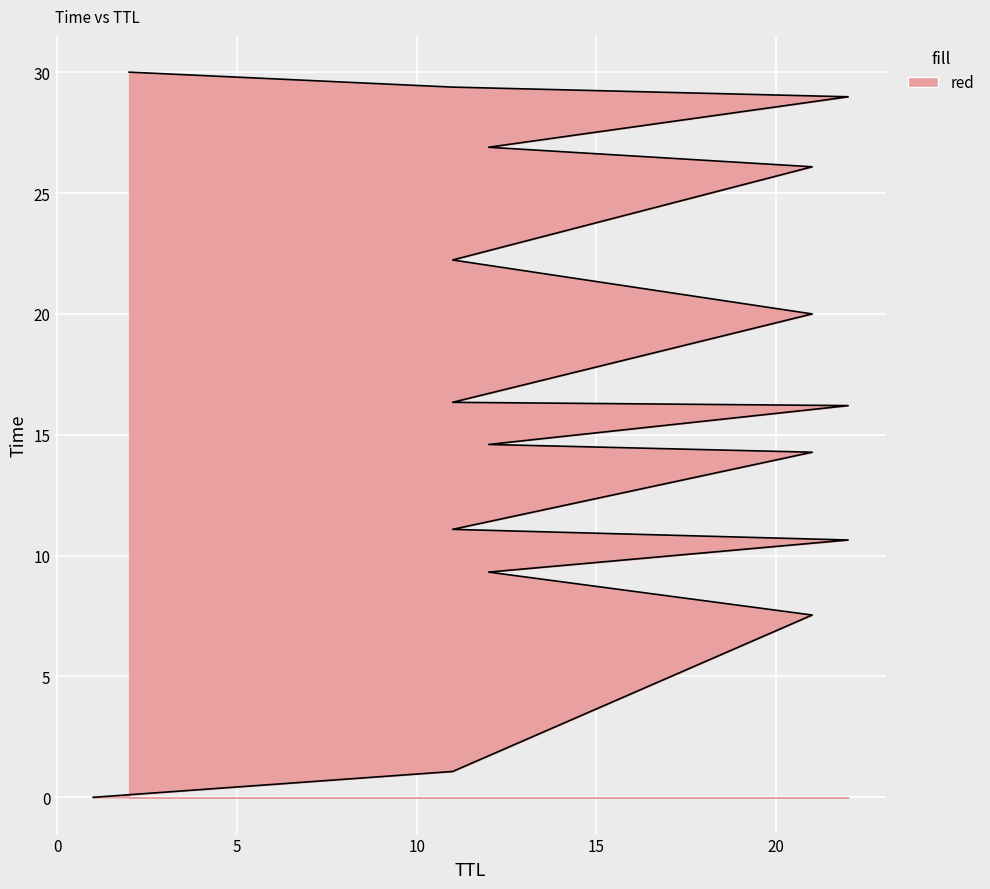

What is the change in value from 21 to 11?

+15.1